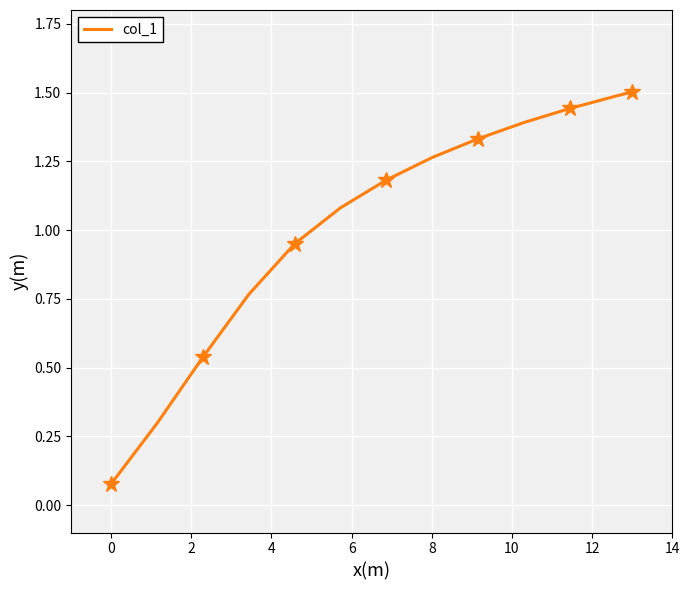

True or false: the data has more than 1 interior local peaks.

False